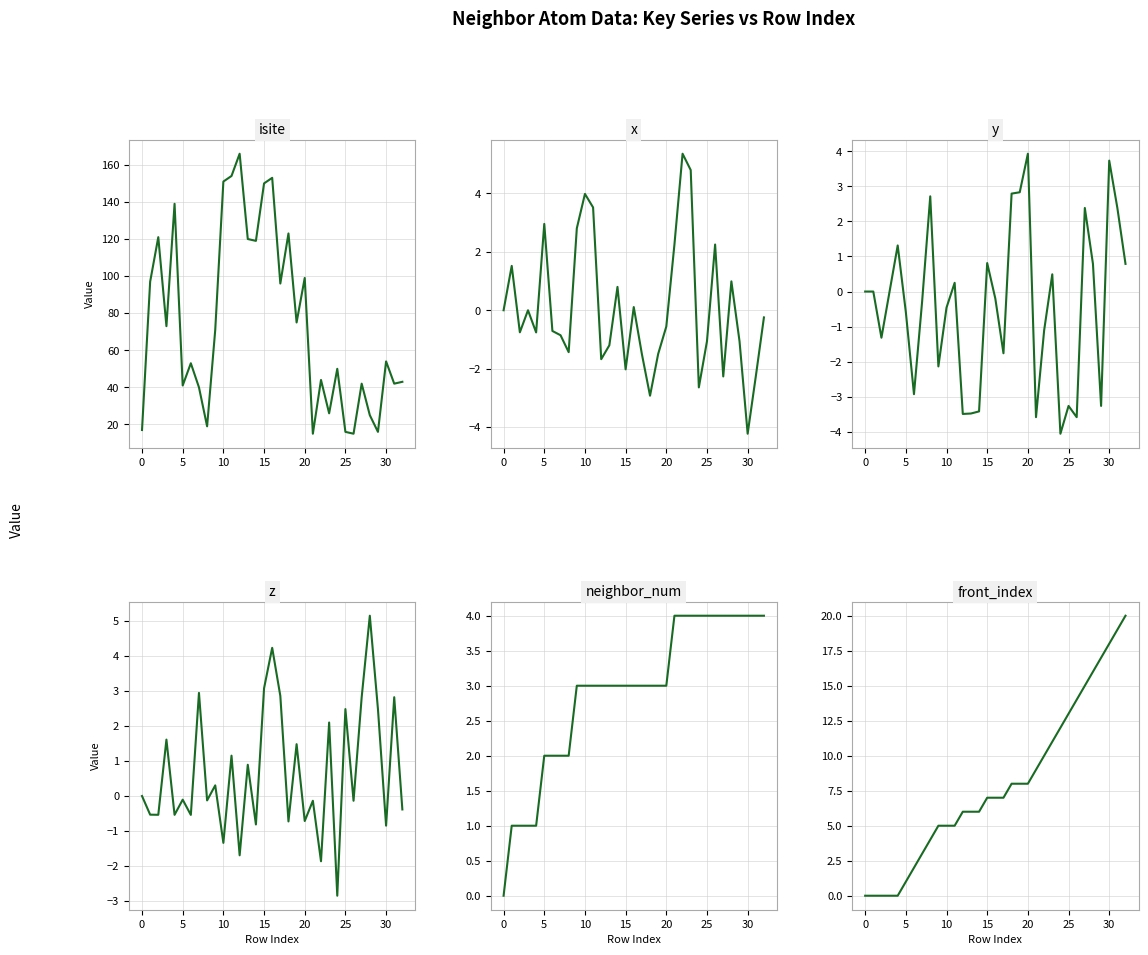

List the series in order of their peak value, highest first.

isite, front_index, x, z, neighbor_num, y